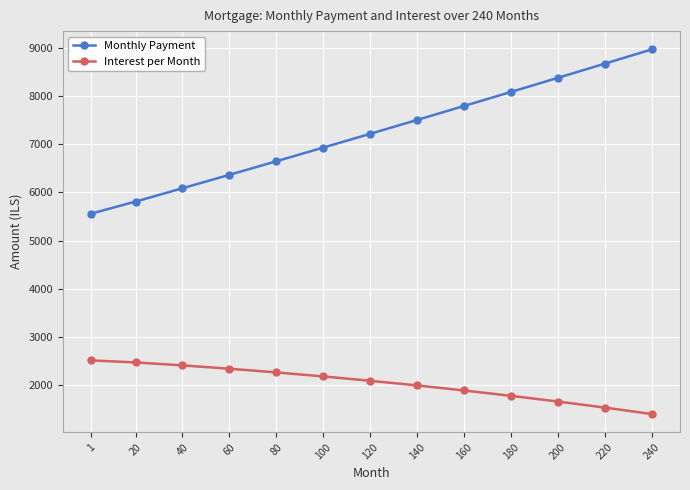

At which label is Interest per Month closest to 1947?

140